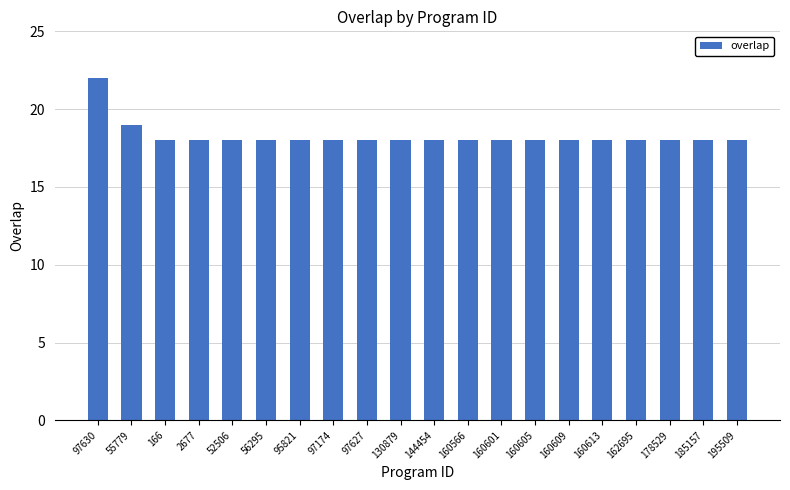

What is the value of the 13th bar from the left?

18